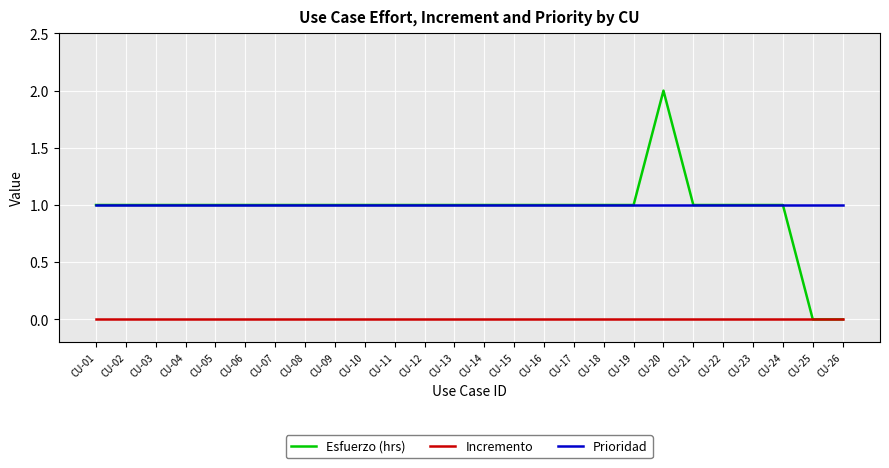

At which category is the sum across all series the highest?

CU-20